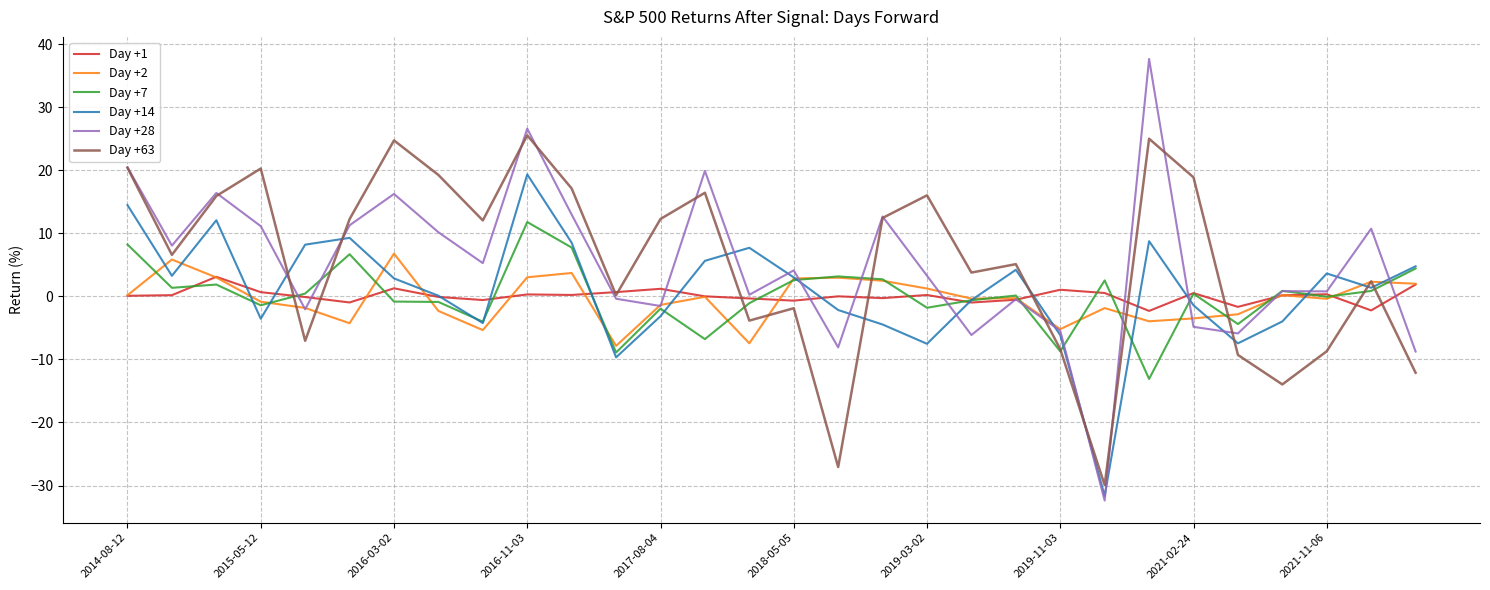

What is the minimum value for Day +63?

-29.9